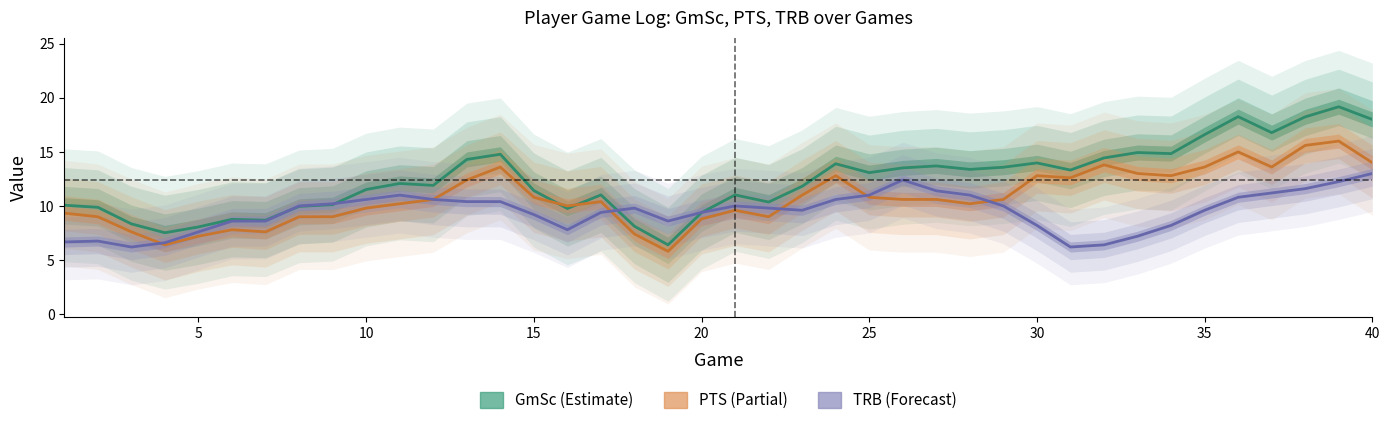

How many data points in GmSc are above 12?

21